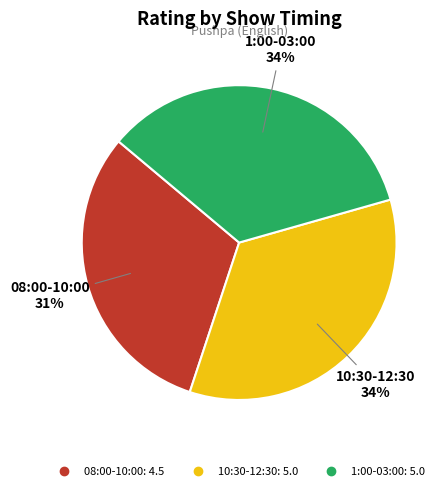

What is the smallest slice in the pie chart?

08:00-10:00